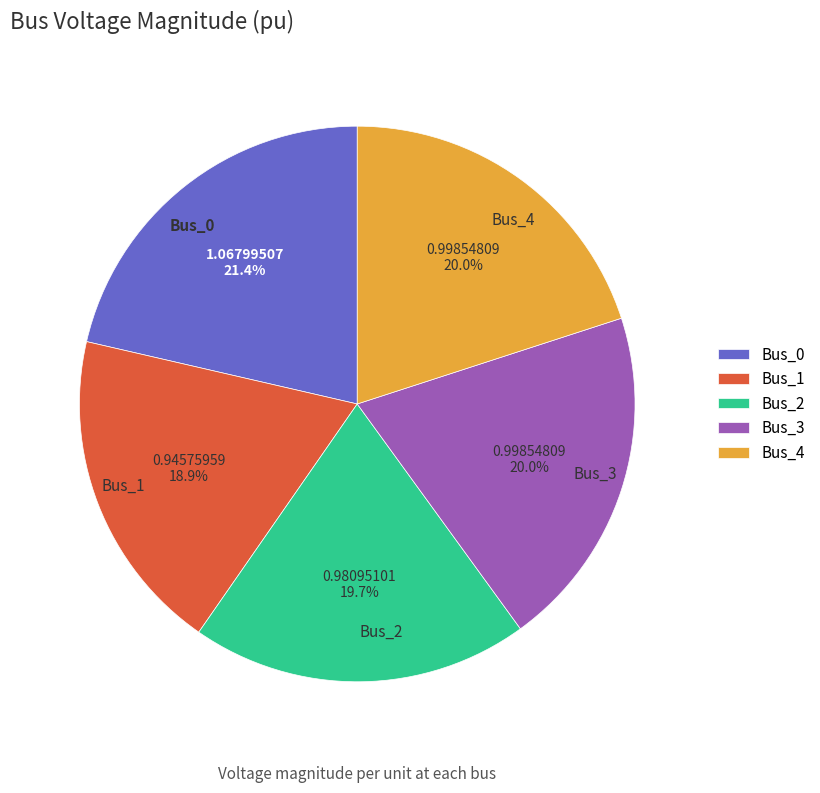

Which has a higher value, Bus_1 or Bus_0?

Bus_0